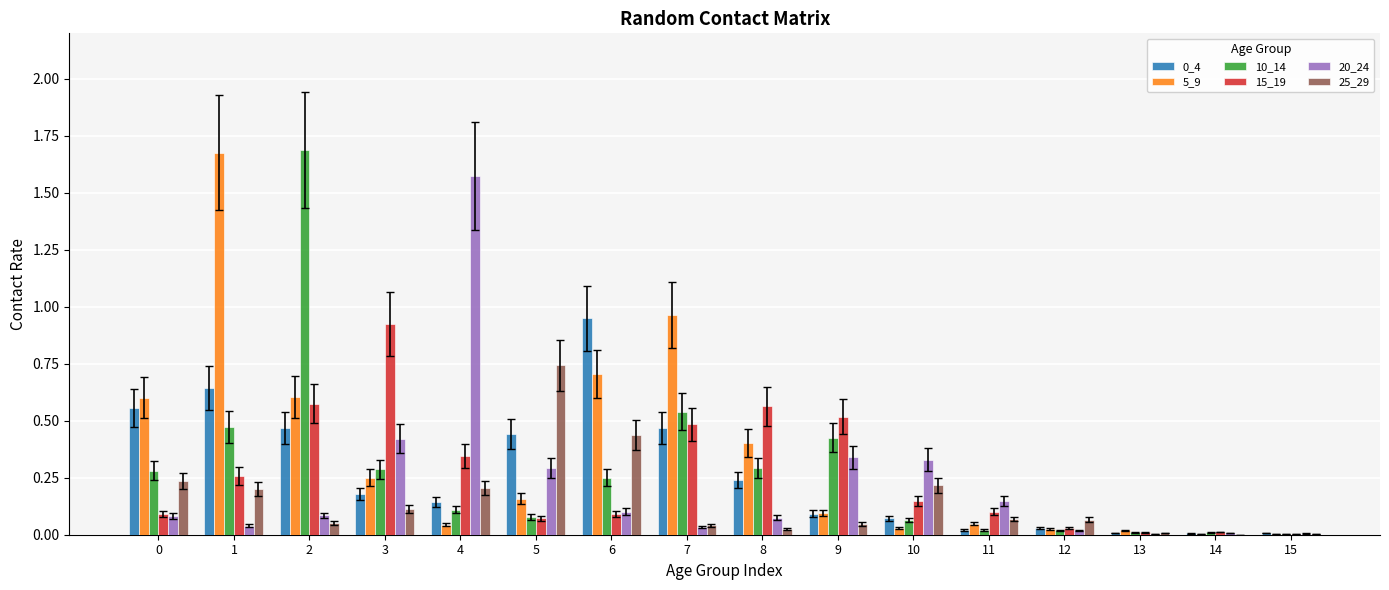

How many groups of bars are there?

16